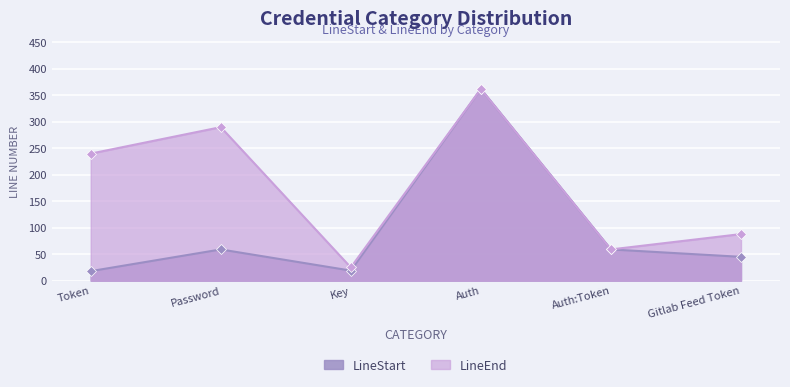

At which label does LineStart reach its peak?

Auth